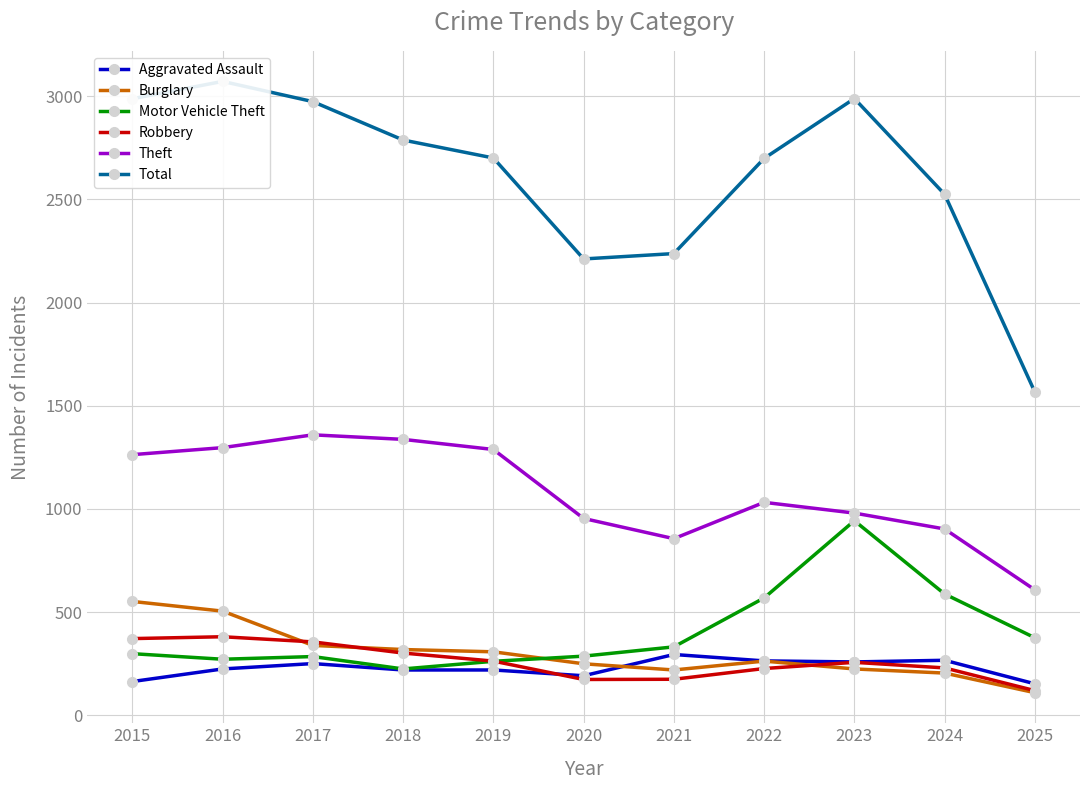

In Burglary, how many points are higher than both neighbors (excluding endpoints)?

1